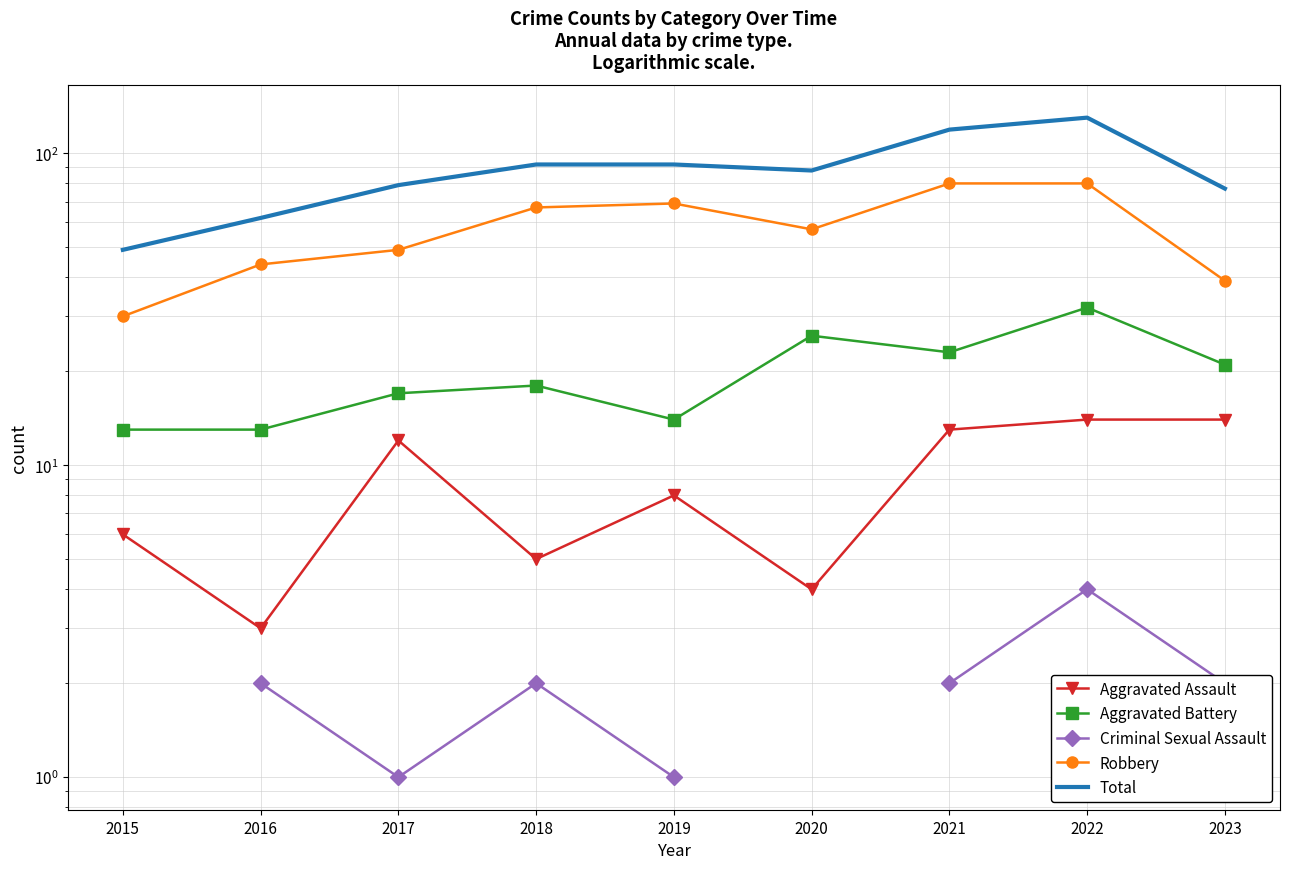

What is the maximum value for Total?

130.0